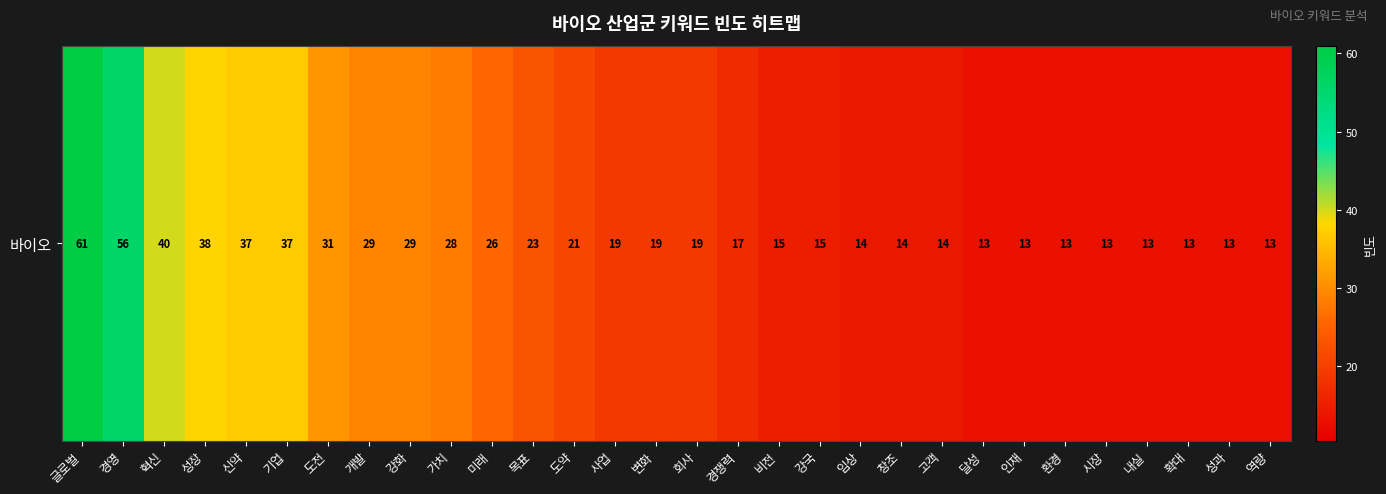

Approximately how many times larger is the value at 도전 compared to 확대?

2.4